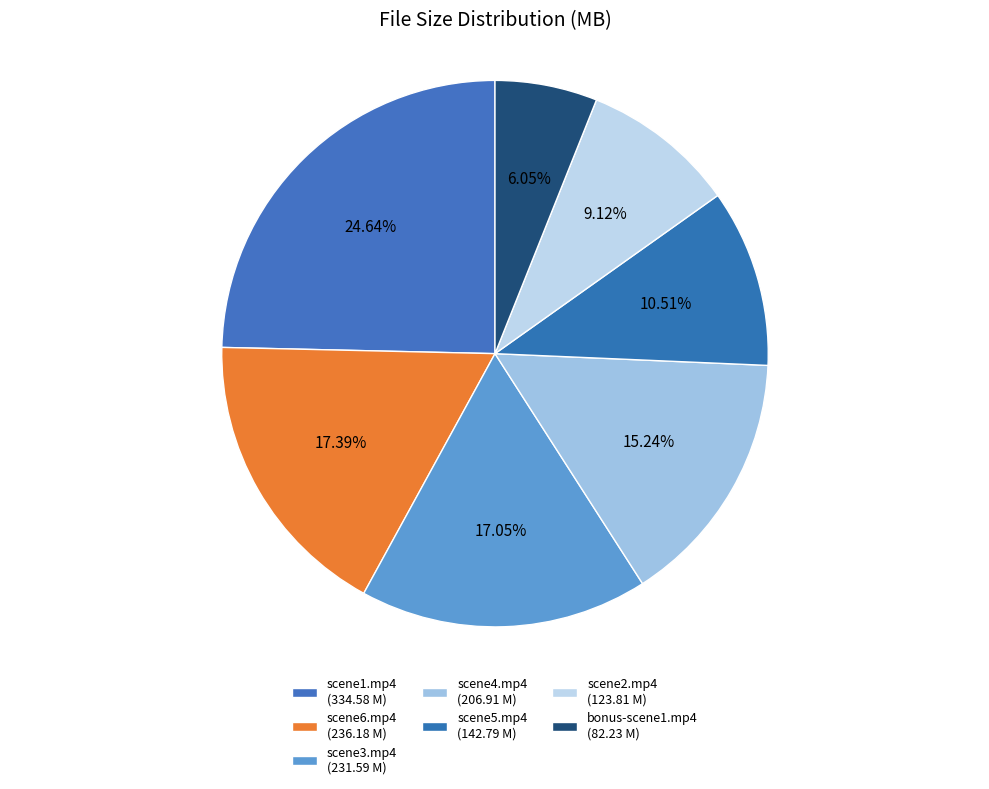

How many slices are in this pie chart?

7